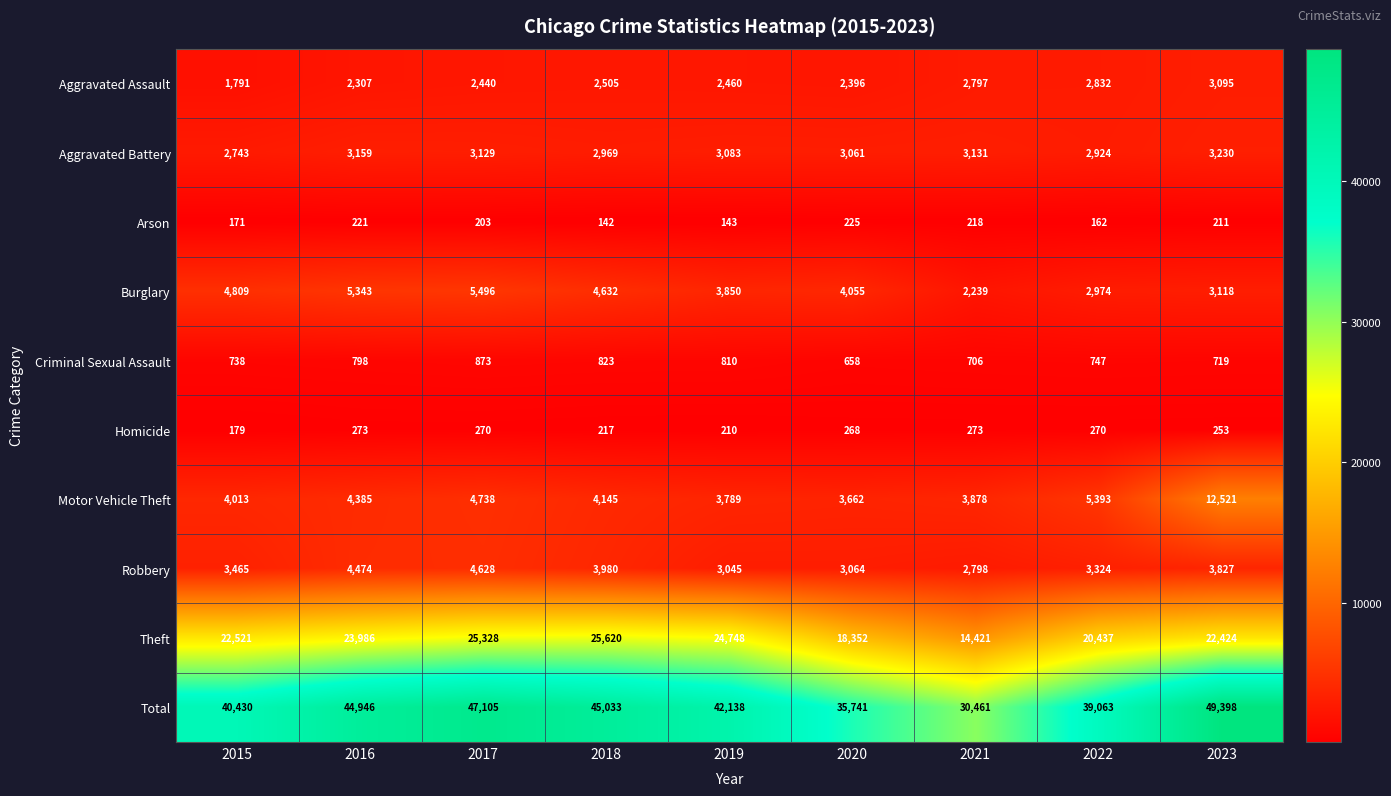

Where does the Motor Vehicle Theft series first go above 4145?

2016